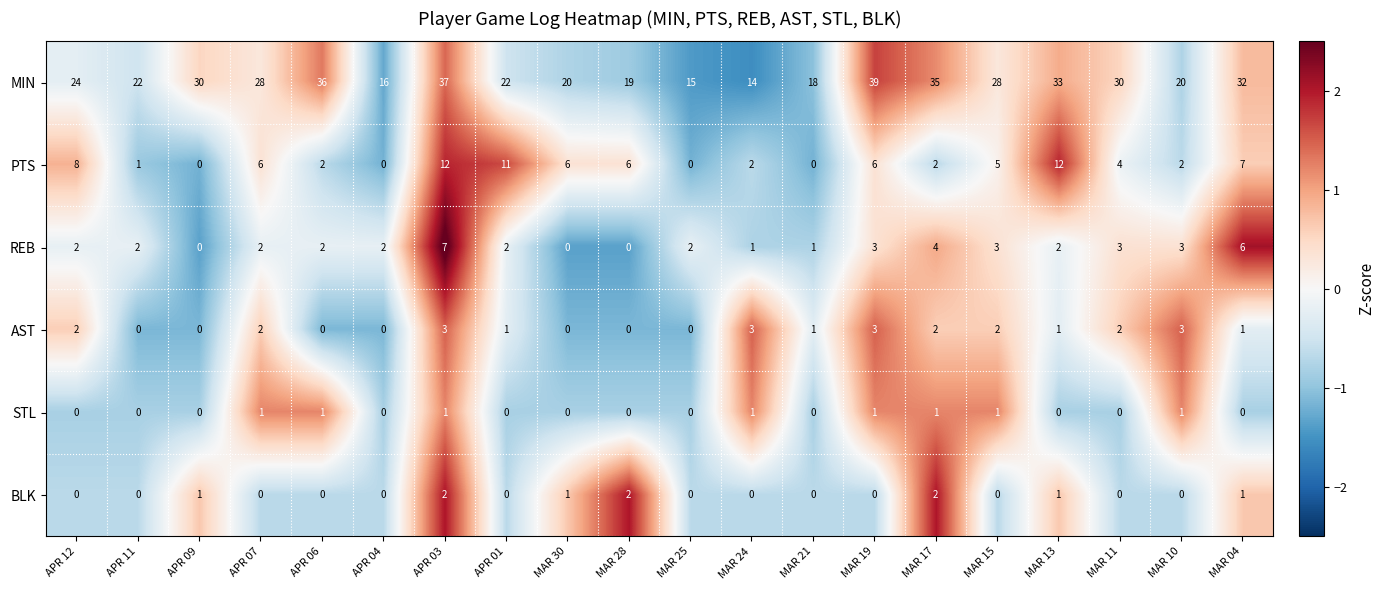

At which category is the sum across all series the highest?

APR 03